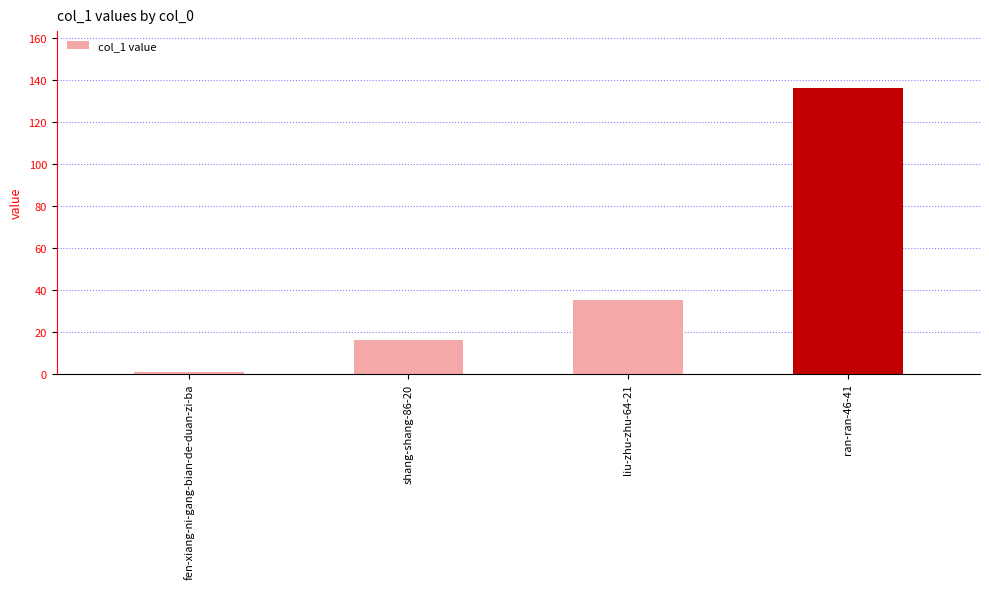

What is the average value?

47